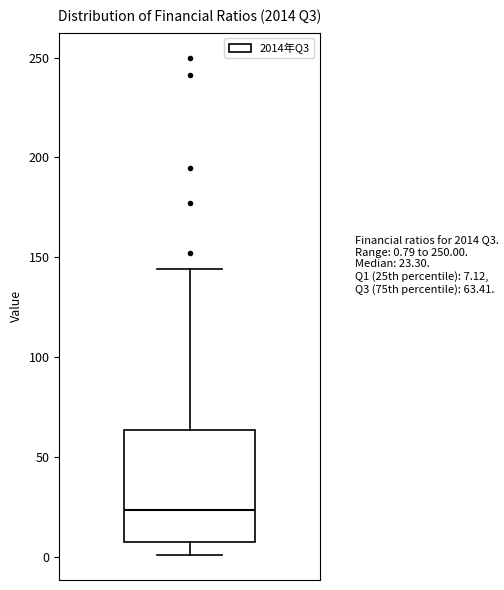

Where does the lower whisker of the box end on the y-axis? The values are not printed on the chart, so give them approximately, as read against the axis.

0